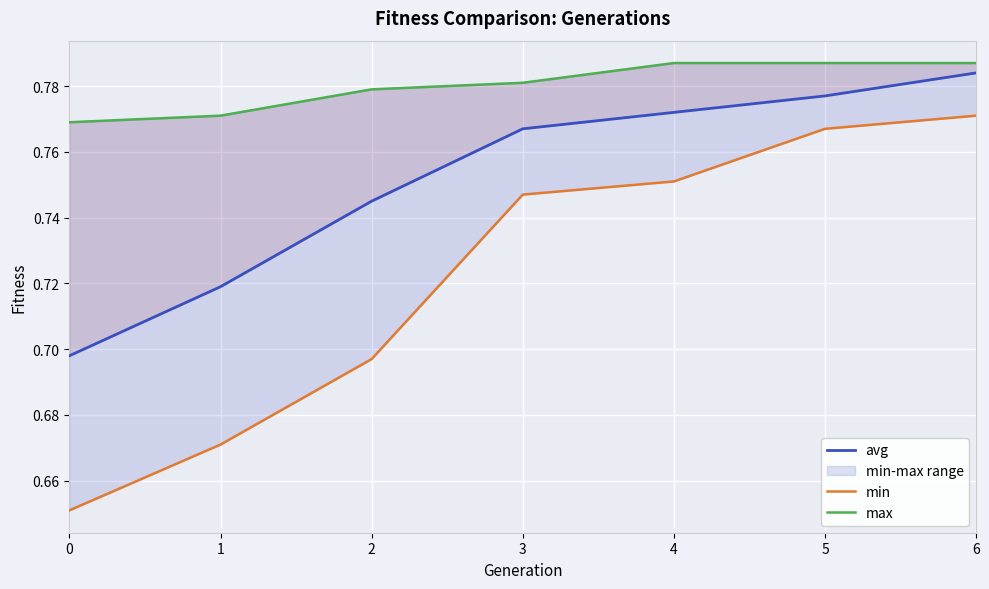

True or false: max and min intersect in this chart.

False